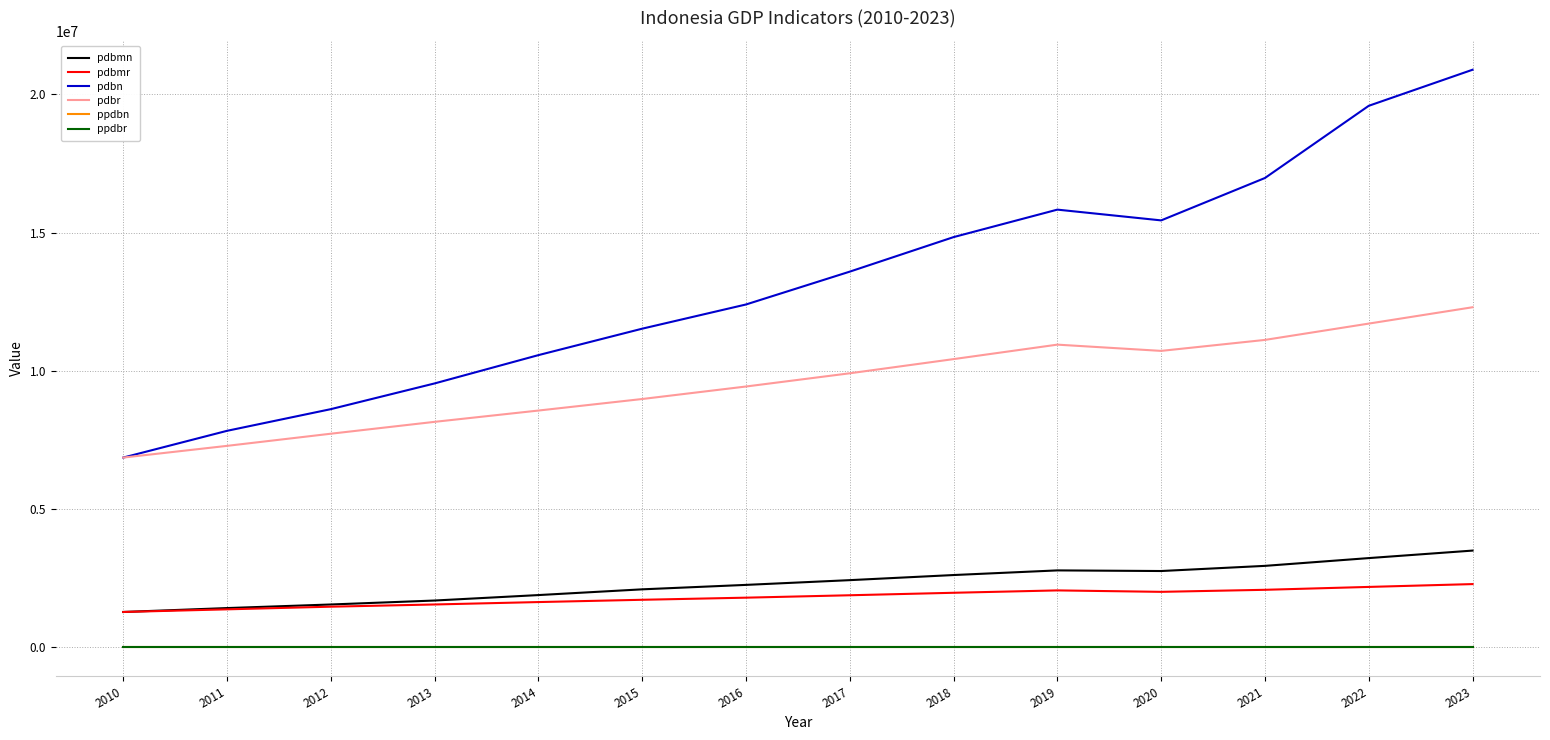

Between 2014 and 2021, which series saw the biggest shift?

pdbn